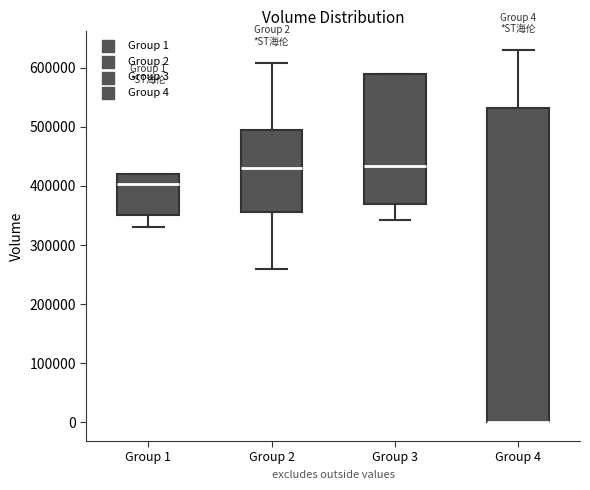

Which box is the tallest, from its lower edge to its upper edge?

Group 4